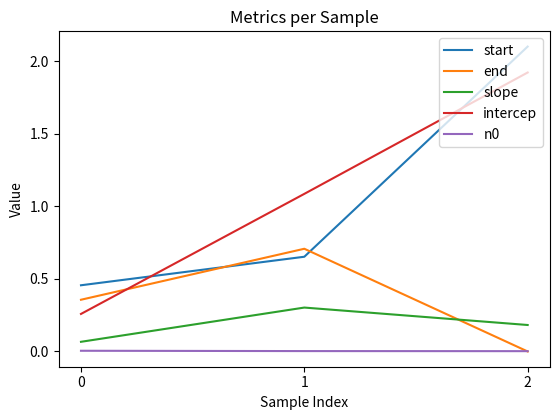

Is the value of end at 2 greater than the value of slope at 1?

No